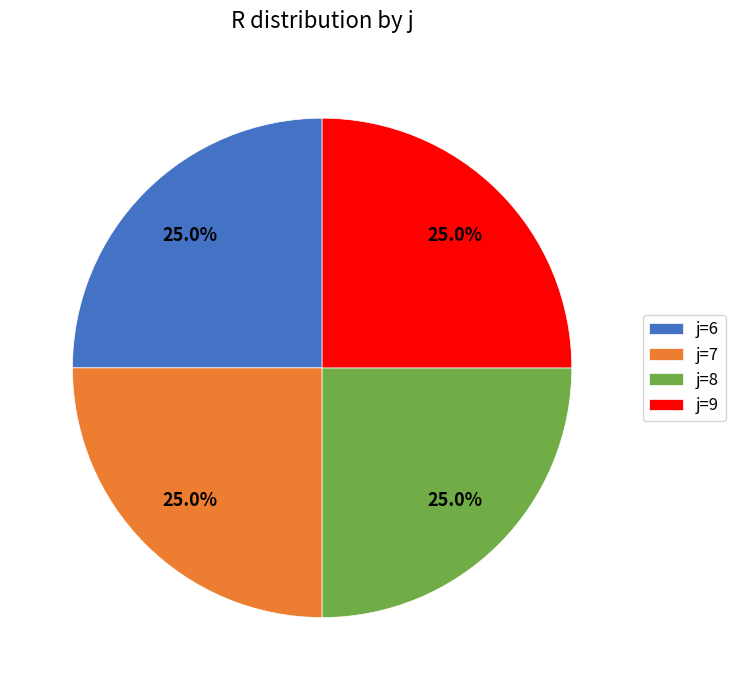

To the nearest percent, what is the difference between the largest and smallest slice percentages?

0%